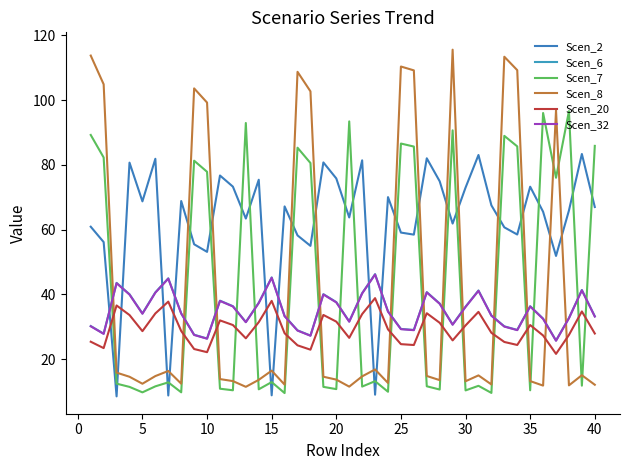

What is the value of the Scen_8 point at the 25th from the left?

110.4